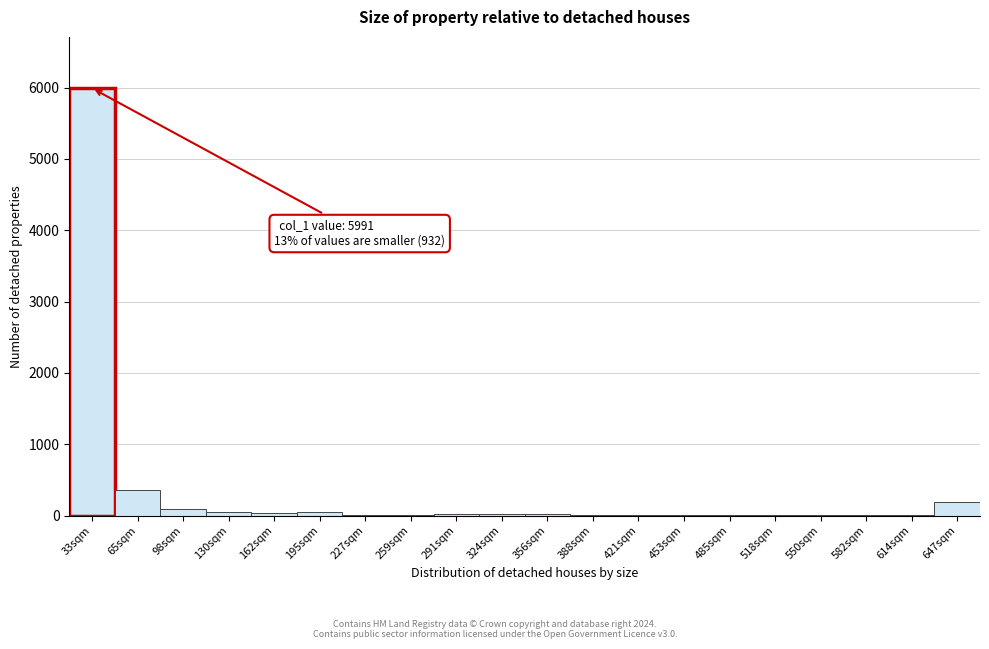

What is the sum of all values?

6923